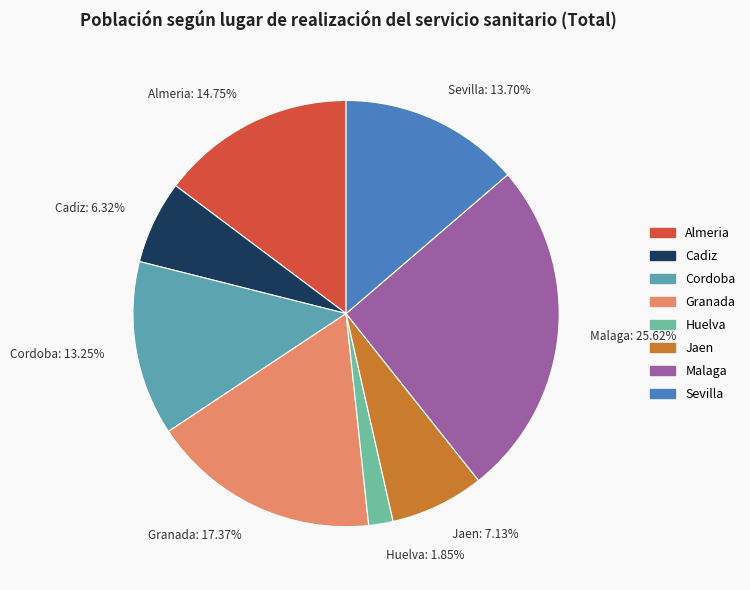

To the nearest percent, what is the average slice percentage?

12%